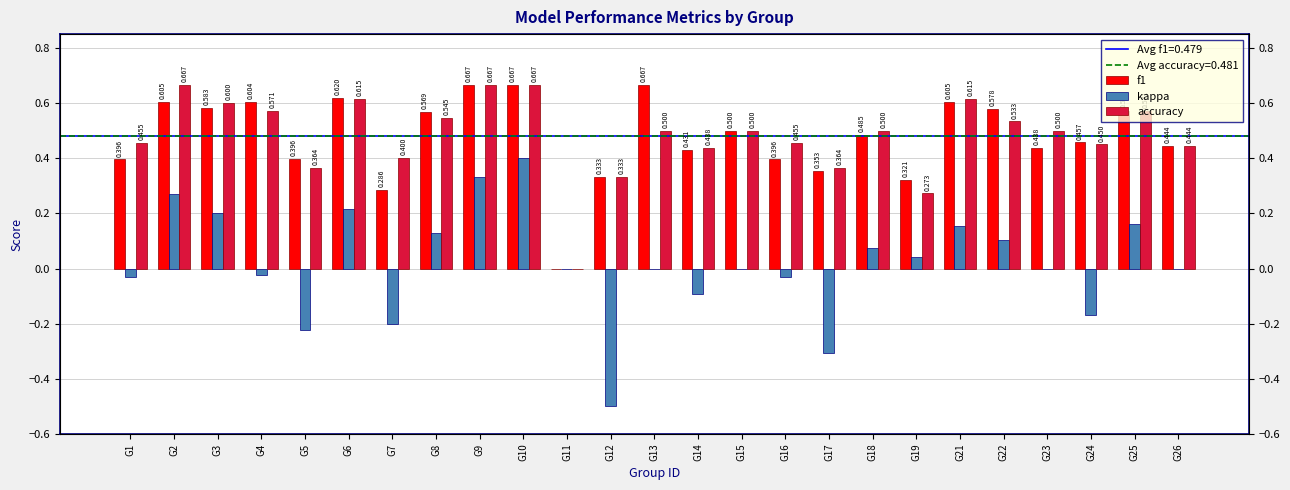

Where does the kappa series first go above 0?

G2